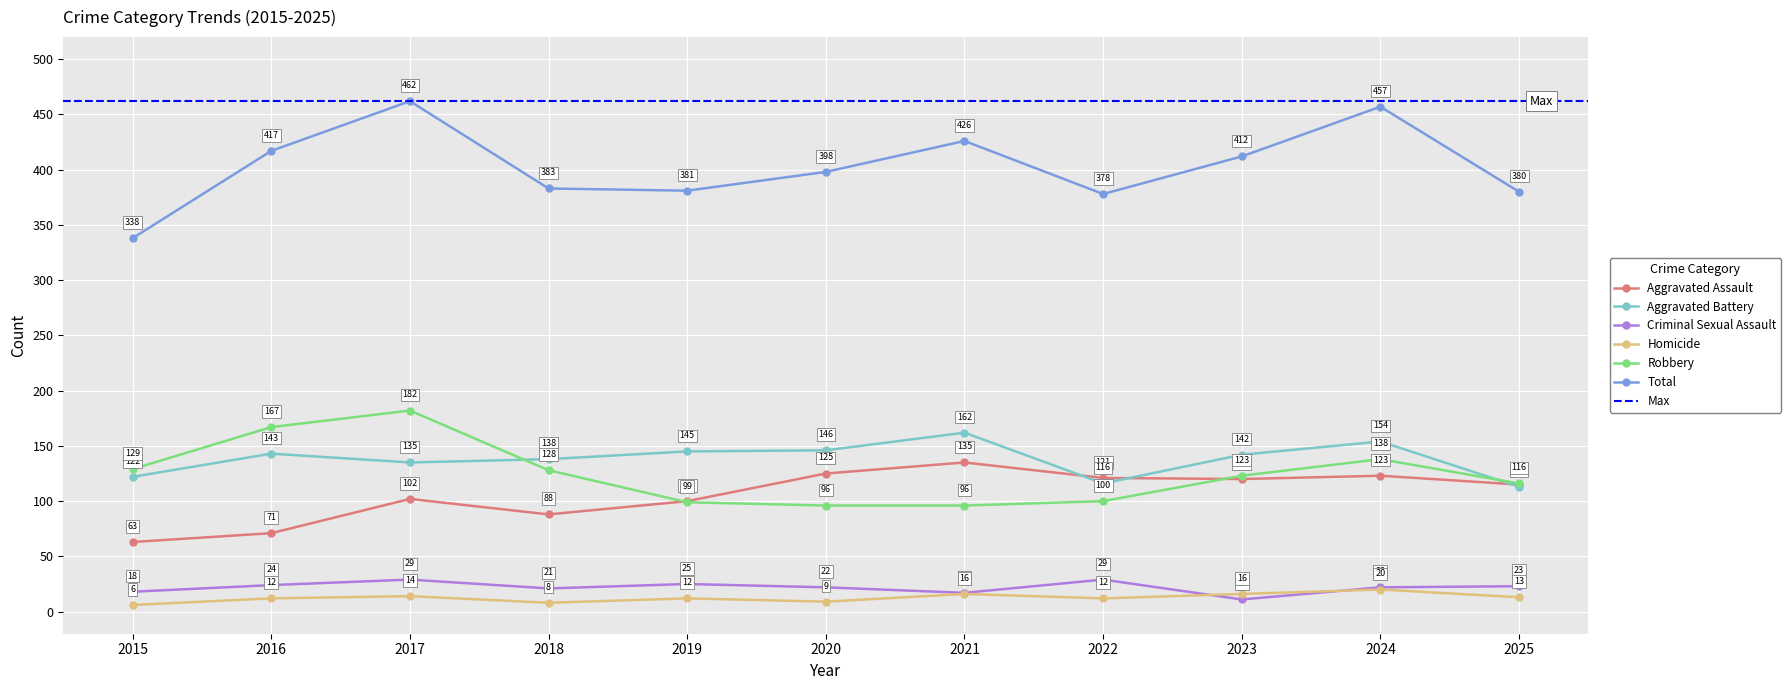

Reading right to left, what are all the values shown in this chart?

Aggravated Assault: 2025=115	2024=123	2023=120	2022=121	2021=135	2020=125	2019=100	2018=88	2017=102	2016=71	2015=63
Aggravated Battery: 2025=113	2024=154	2023=142	2022=116	2021=162	2020=146	2019=145	2018=138	2017=135	2016=143	2015=122
Criminal Sexual Assault: 2025=23	2024=22	2023=11	2022=29	2021=17	2020=22	2019=25	2018=21	2017=29	2016=24	2015=18
Homicide: 2025=13	2024=20	2023=16	2022=12	2021=16	2020=9	2019=12	2018=8	2017=14	2016=12	2015=6
Robbery: 2025=116	2024=138	2023=123	2022=100	2021=96	2020=96	2019=99	2018=128	2017=182	2016=167	2015=129
Total: 2025=380	2024=457	2023=412	2022=378	2021=426	2020=398	2019=381	2018=383	2017=462	2016=417	2015=338